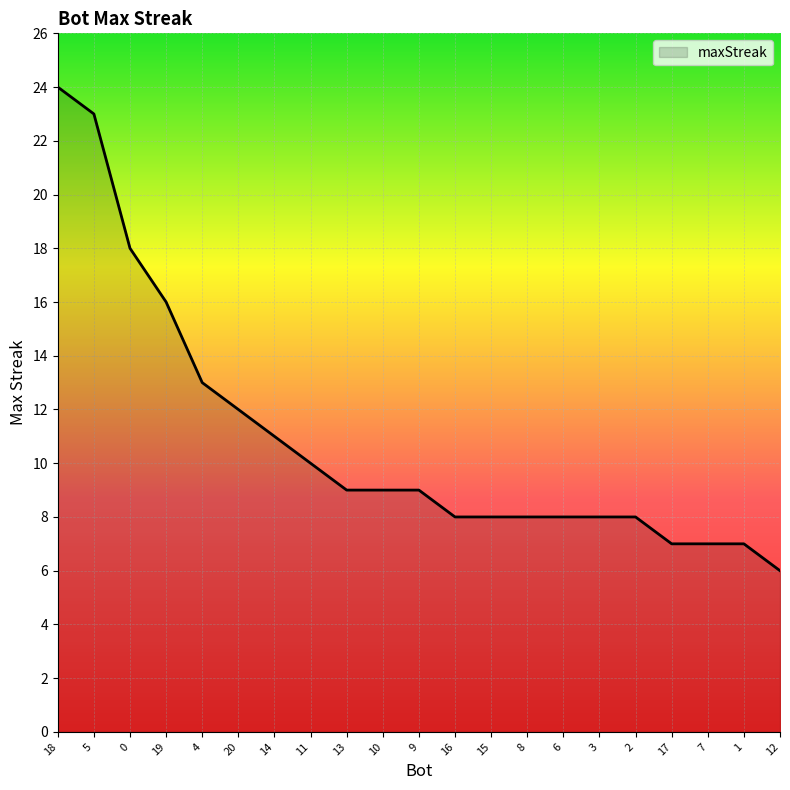

What is the approximate value at 1?

7